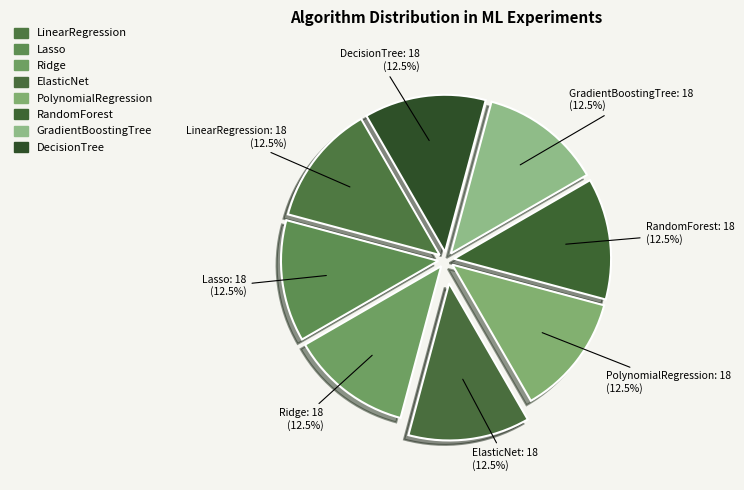

Is there a majority slice in this chart?

No